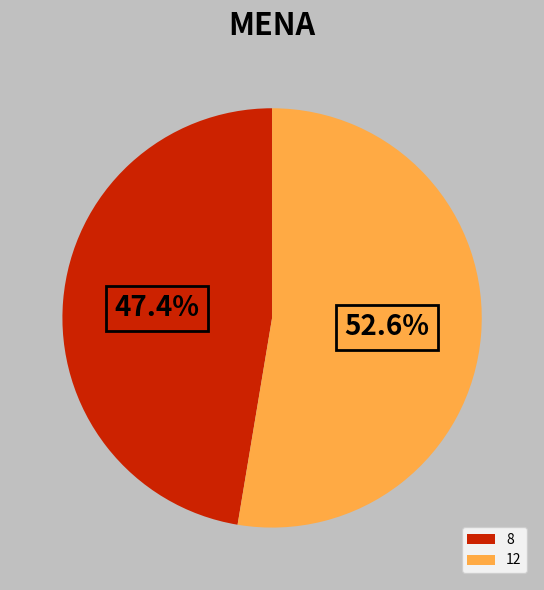

Which has a higher value, 8 or 12?

12